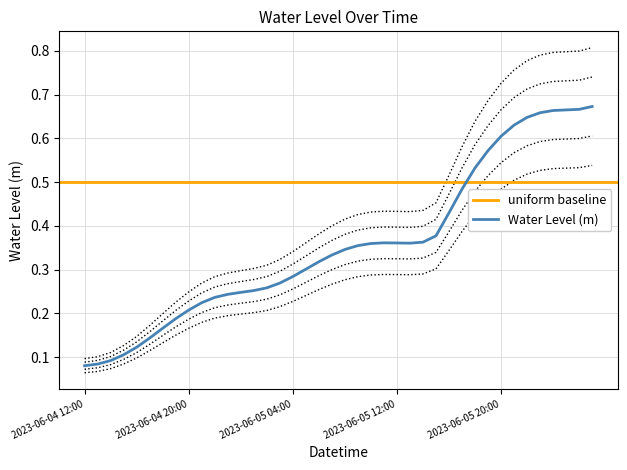

List the labels in order of value, smallest first.

2023-06-04 12:00, 2023-06-04 13:00, 2023-06-04 14:00, 2023-06-04 15:00, 2023-06-04 16:00, 2023-06-04 17:00, 2023-06-04 18:00, 2023-06-04 19:00, 2023-06-04 20:00, 2023-06-04 21:00, 2023-06-04 22:00, 2023-06-04 23:00, 2023-06-05 00:00, 2023-06-05 01:00, 2023-06-05 02:00, 2023-06-05 03:00, 2023-06-05 04:00, 2023-06-05 05:00, 2023-06-05 06:00, 2023-06-05 07:00, 2023-06-05 08:00, 2023-06-05 09:00, 2023-06-05 10:00, 2023-06-05 13:00, 2023-06-05 12:00, 2023-06-05 11:00, 2023-06-05 14:00, 2023-06-05 15:00, 2023-06-05 16:00, 2023-06-05 17:00, 2023-06-05 18:00, 2023-06-05 19:00, 2023-06-05 20:00, 2023-06-05 21:00, 2023-06-05 22:00, 2023-06-05 23:00, 2023-06-06 00:00, 2023-06-06 01:00, 2023-06-06 02:00, 2023-06-06 03:00